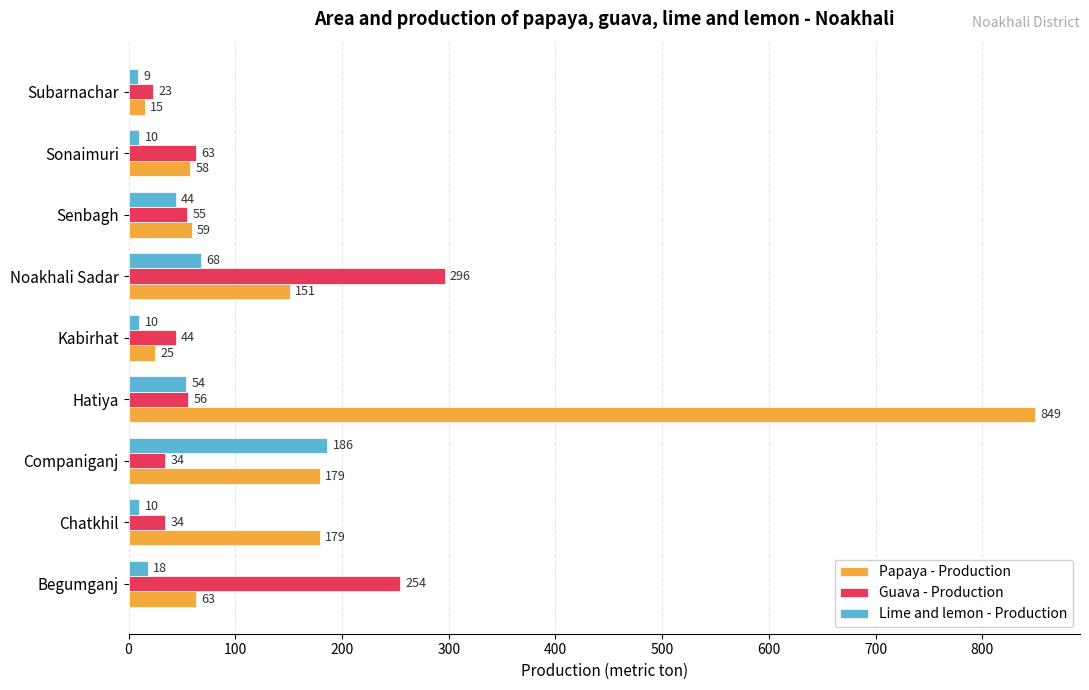

What is the highest value of the Papaya - Production series?

849